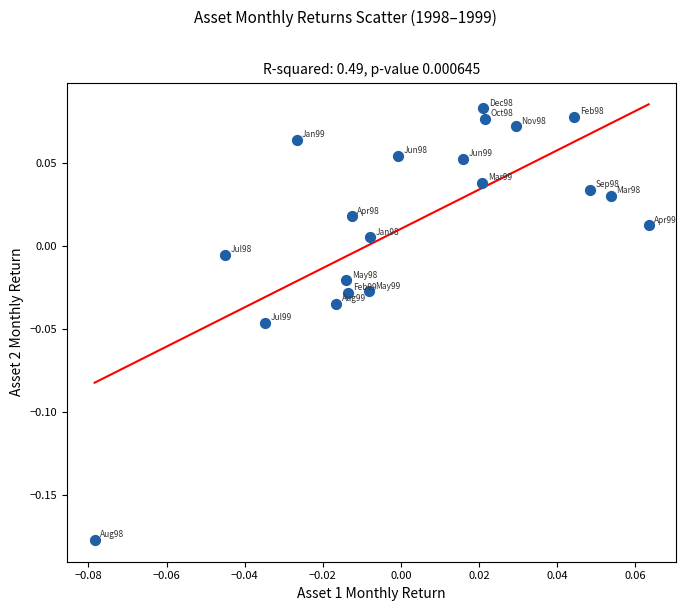

What is the range of Y values (max minus min)?

0.3